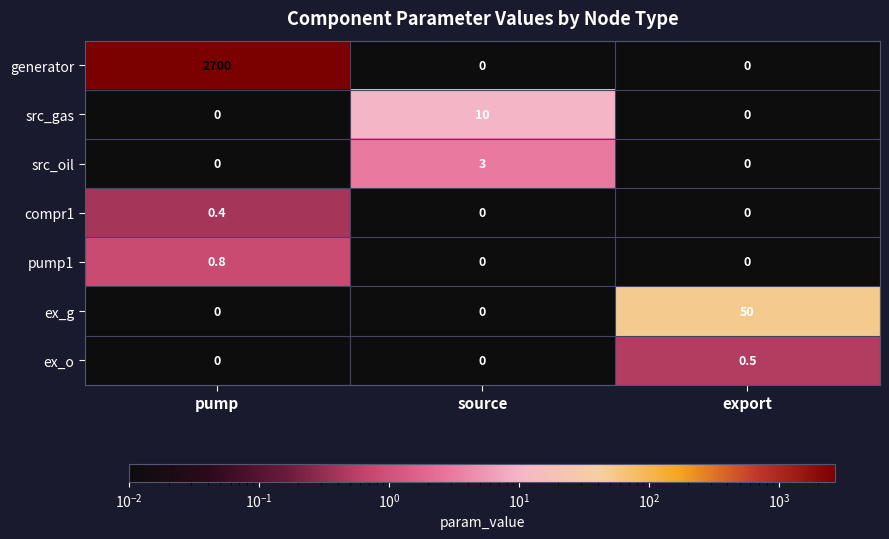

Rank the series by their maximum value, from highest to lowest.

generator, ex_g, src_gas, src_oil, pump1, ex_o, compr1